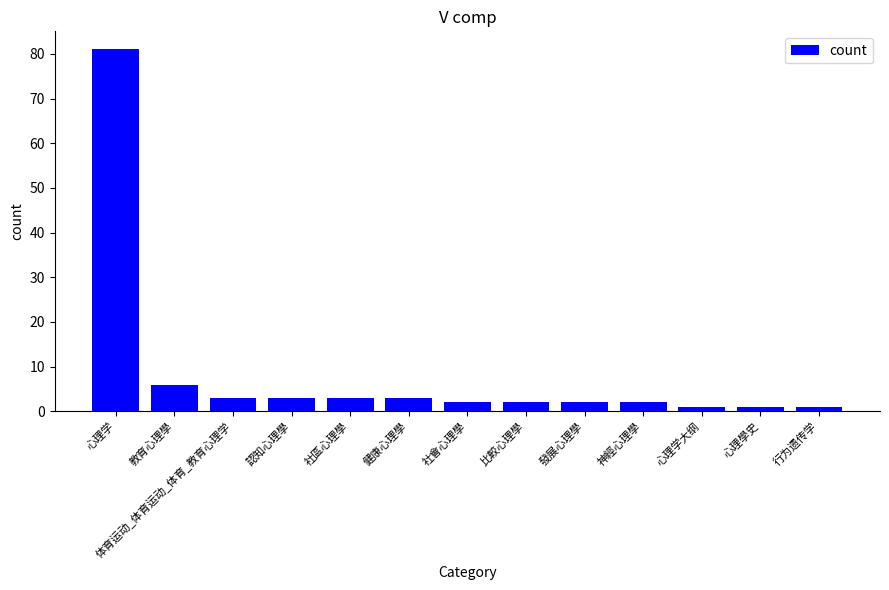

What position from the right is 教育心理學?

12